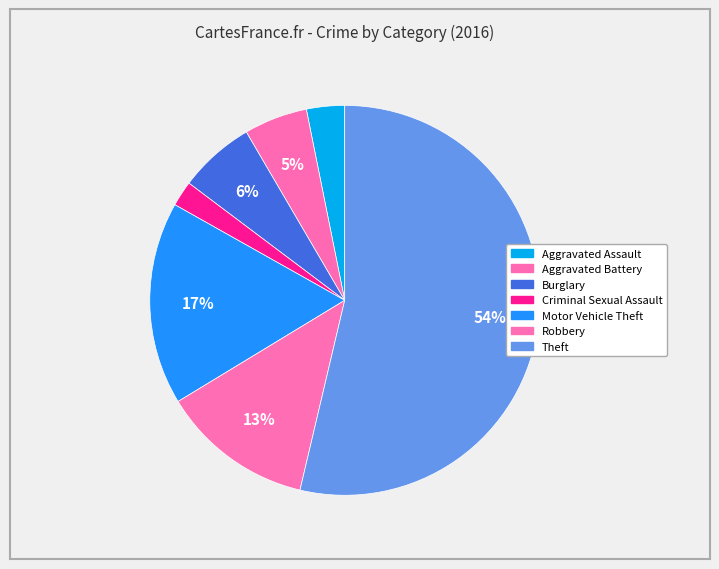

To the nearest percent, what percentage of the pie is Robbery?

13%